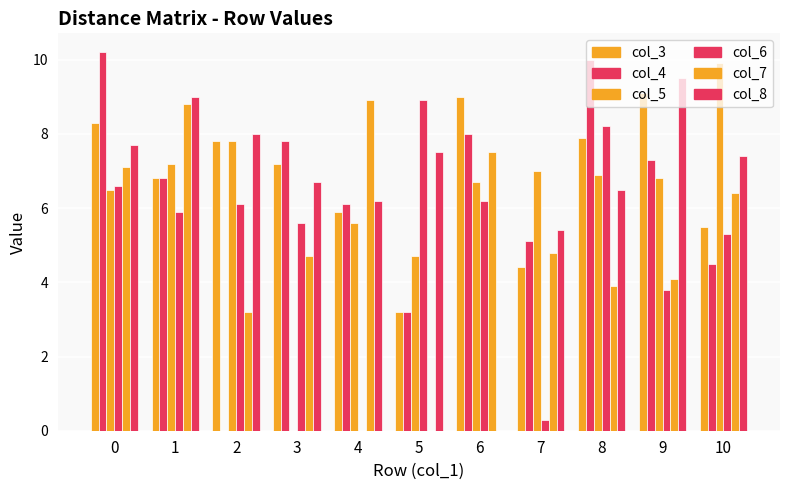

Count the number of categories in the chart.

11